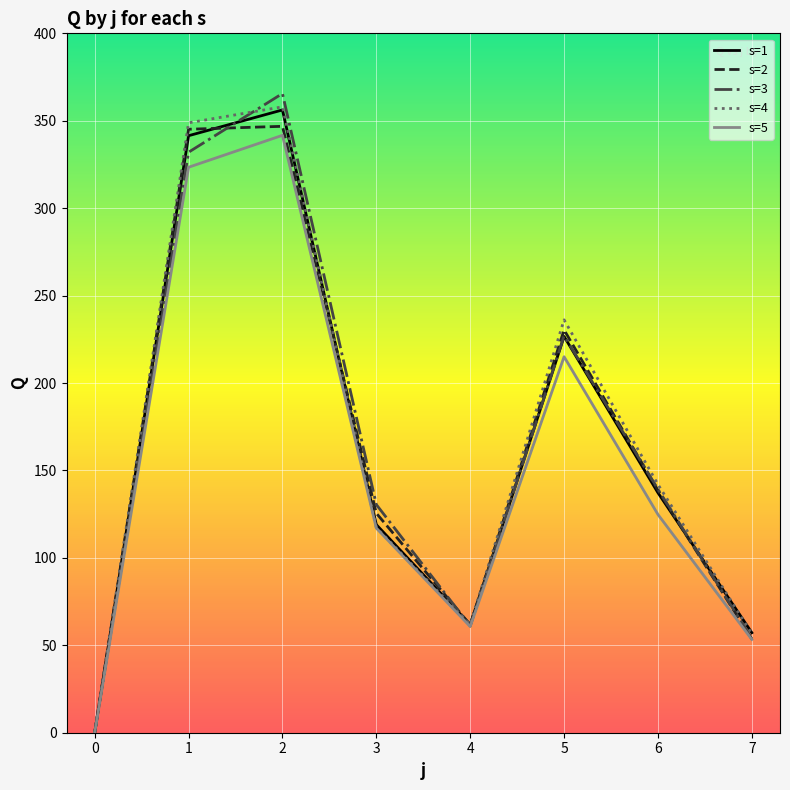

What is the maximum value shown in the chart?

365.6